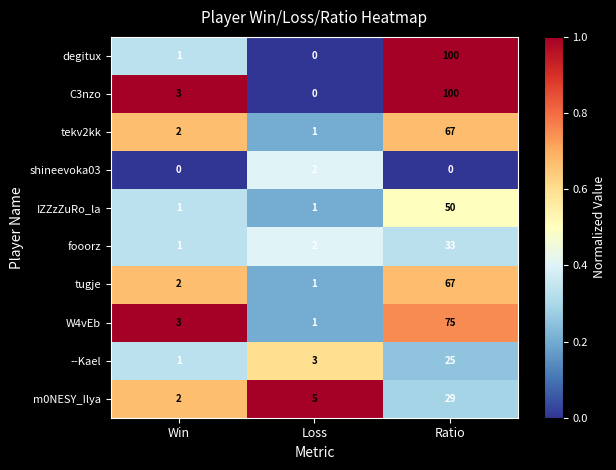

What is the difference between the C3nzo values at Ratio and Loss?

100